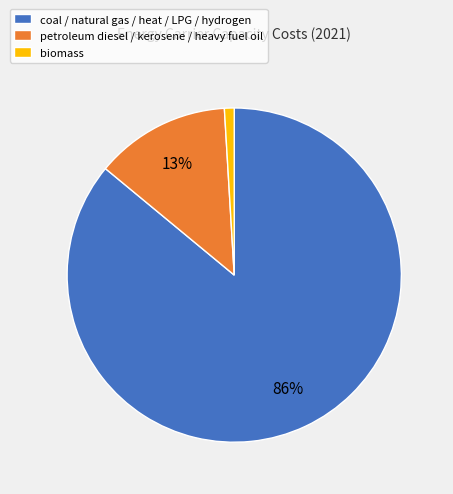

Is the sum of biomass and coal / natural gas / heat / LPG / hydrogen greater than half?

Yes